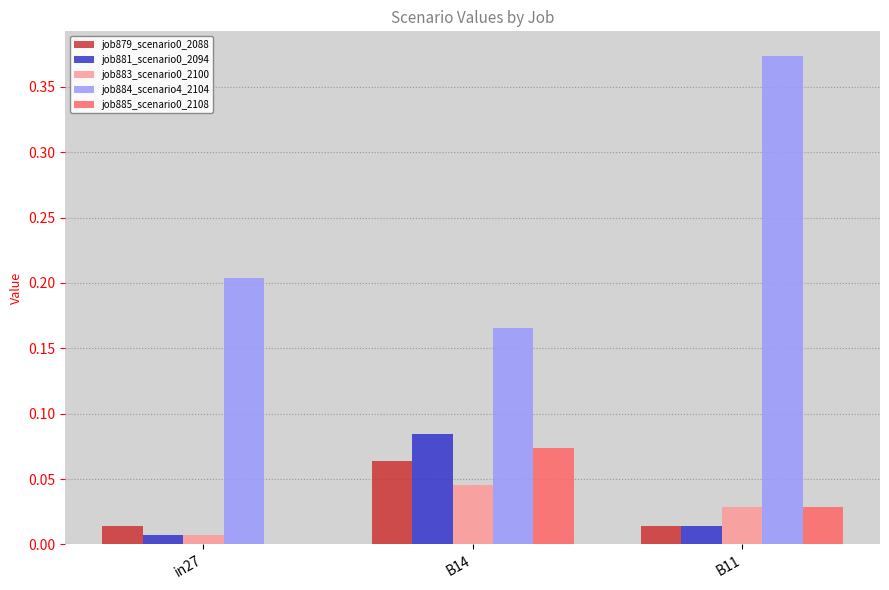

How many values in job885_scenario0_2108 are above zero?

2